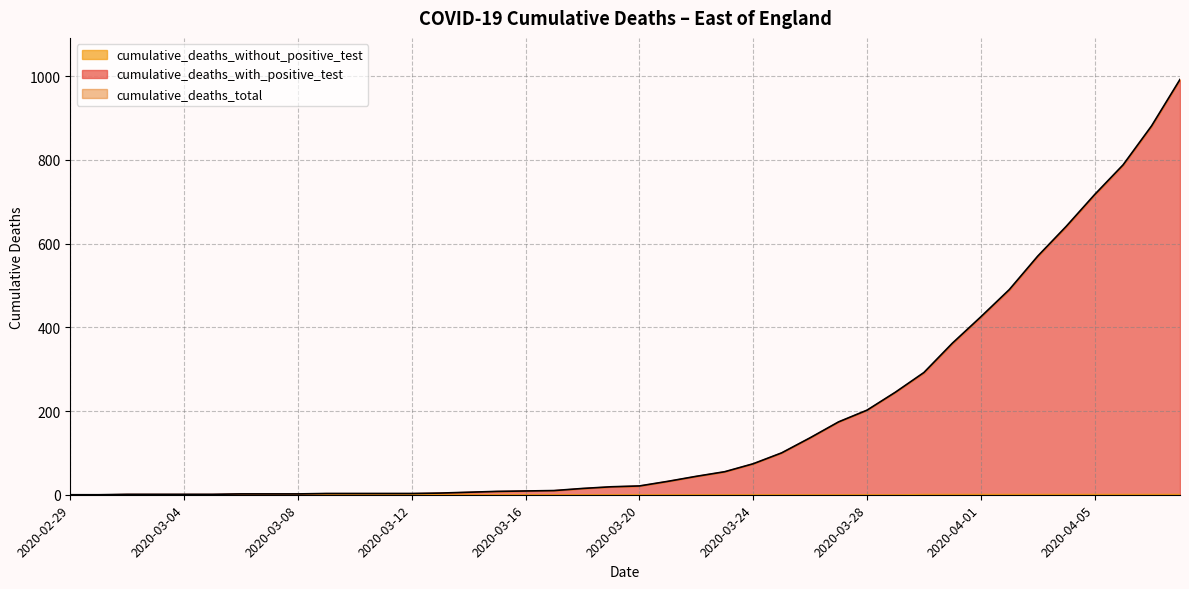

What is the difference between the maximum and minimum values in the cumulative_deaths_without_positive_test series?

1